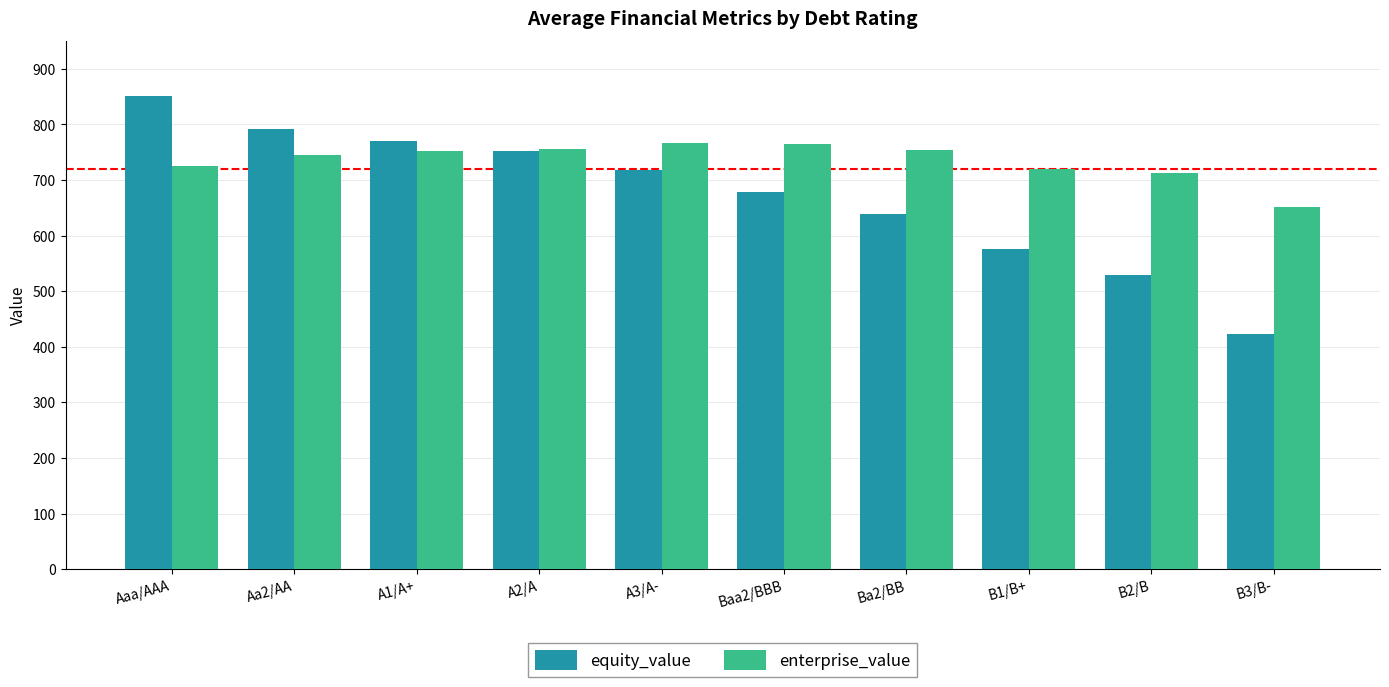

Is the value of enterprise_value at A2/A greater than the value of equity_value at Ba2/BB?

Yes